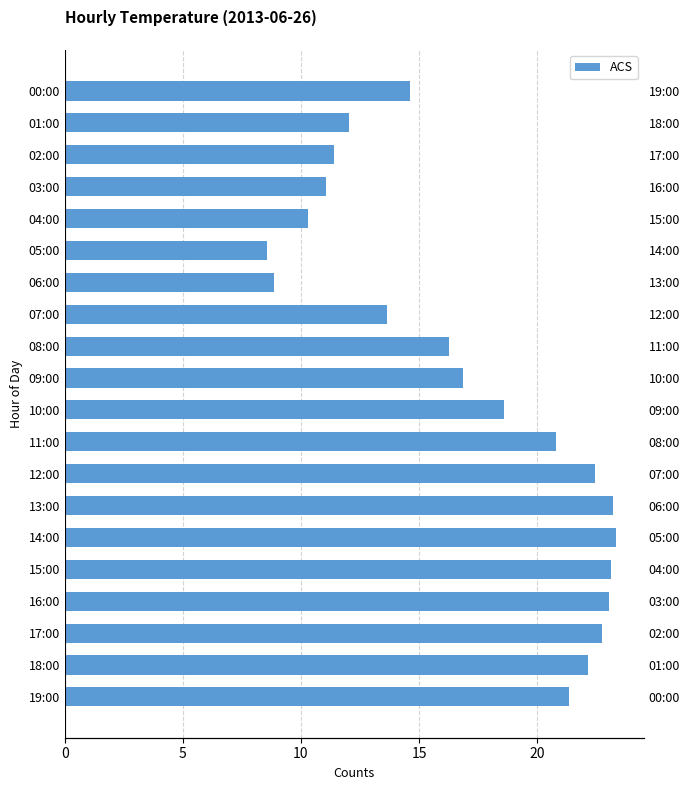

How many data points are less than 18?

10